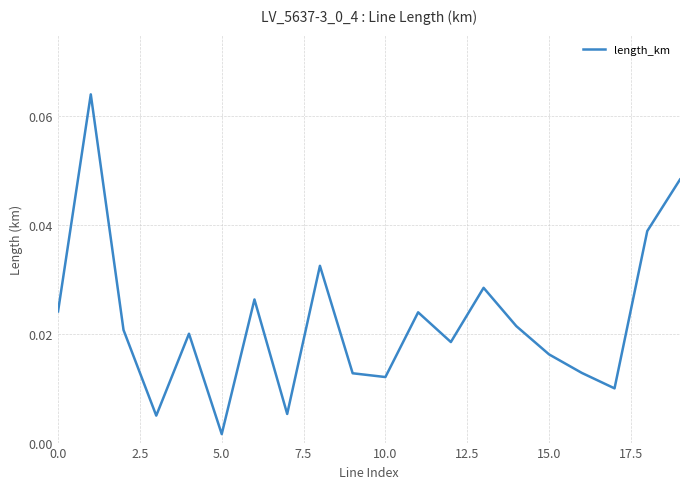

How many categories are shown in the chart?

20